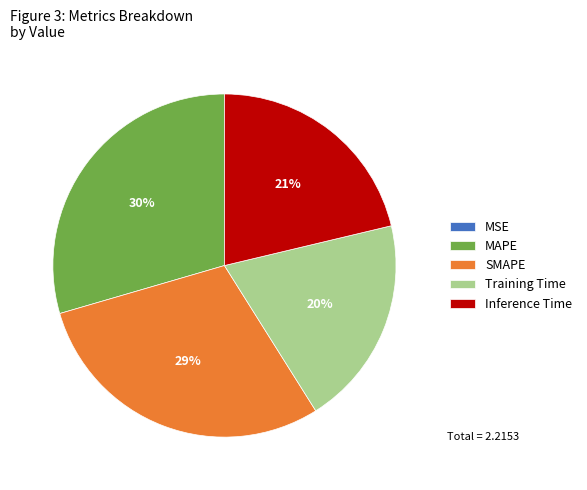

Combined, do Training Time and SMAPE account for over 50%?

No